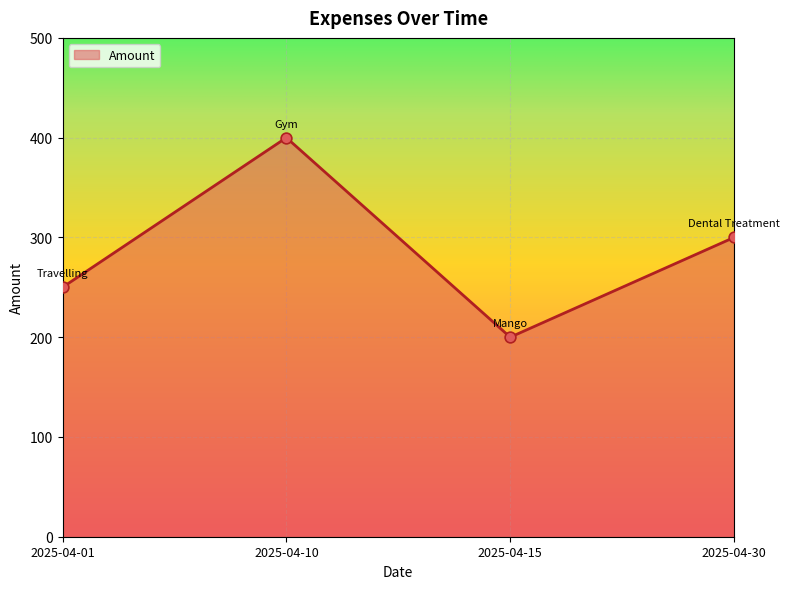

Approximately how many times larger is the value at 2025-04-15 compared to 2025-04-30?

0.7